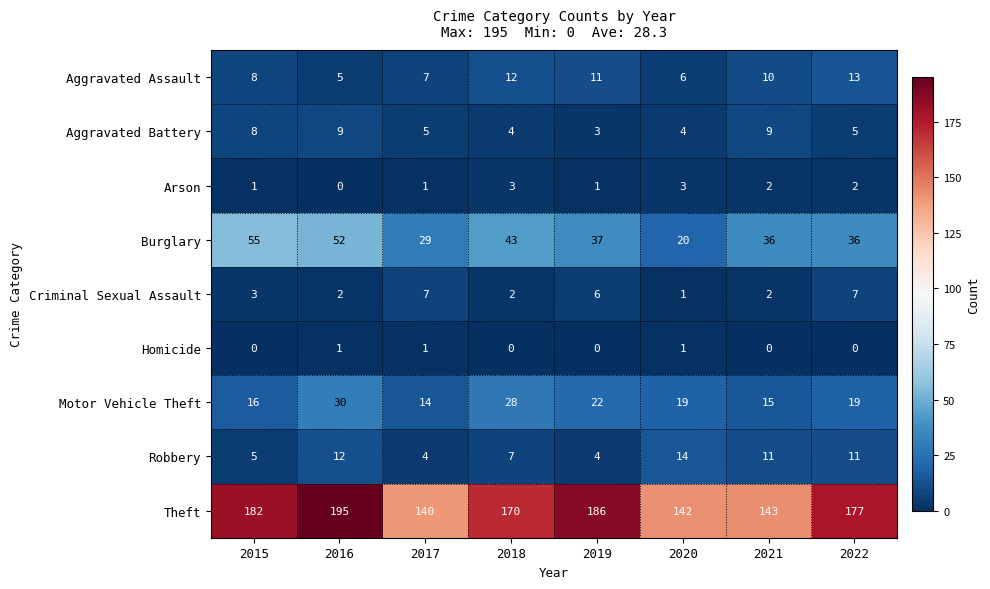

What is the difference between the Burglary values at 2022 and 2018?

7